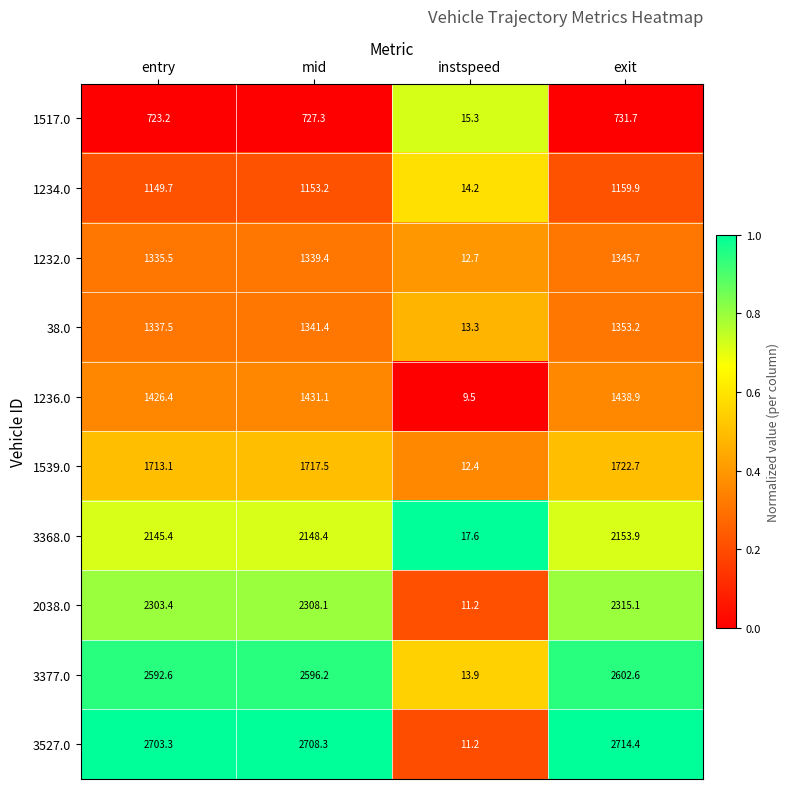

At which label does 1236.0 reach its minimum?

instspeed